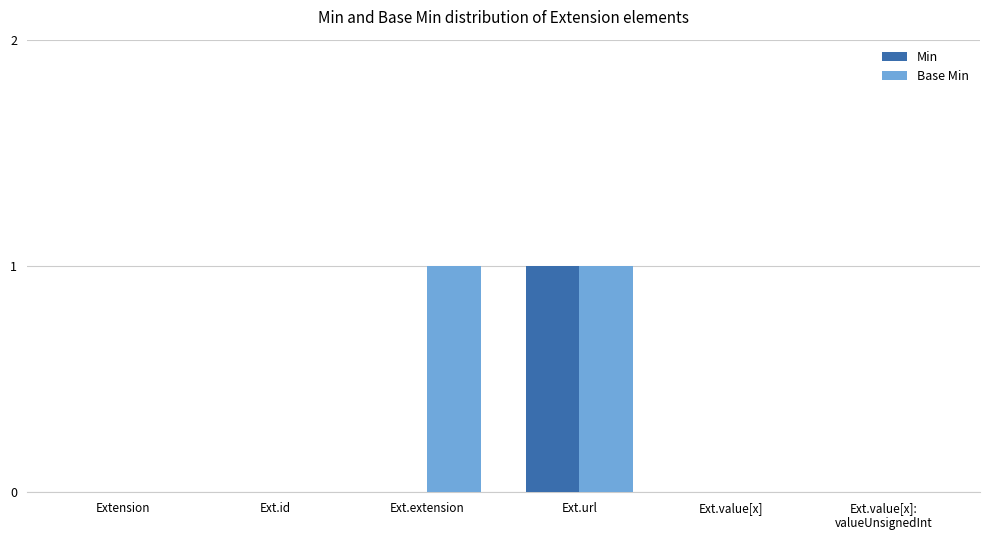

Reading left to right, transcribe all the data shown in this chart.

Min: 0	0	0	1	0	0
Base Min: 0	0	1	1	0	0